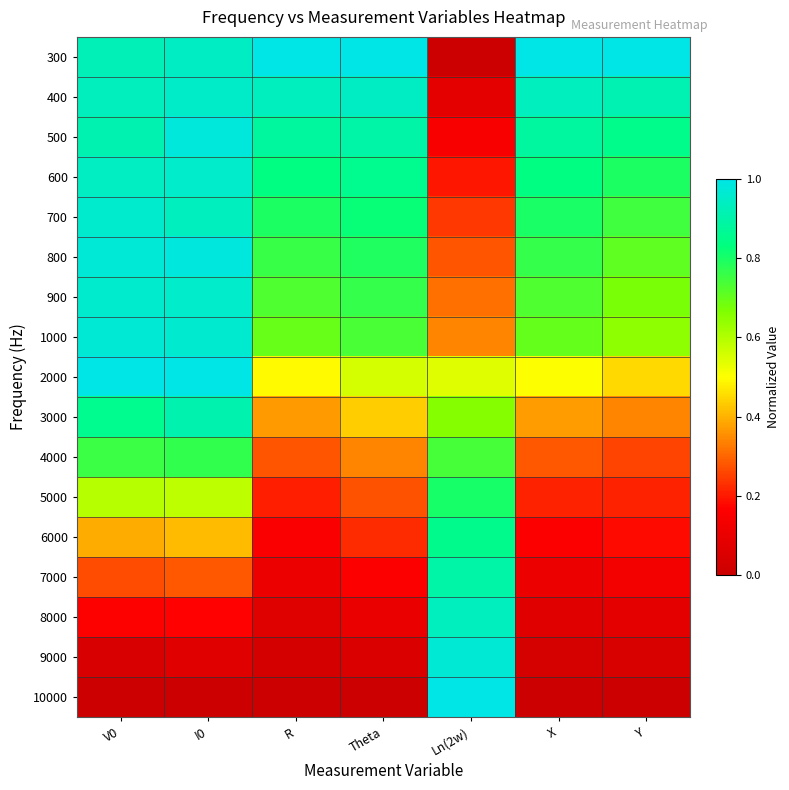

Reading left to right, list all the values displayed in this chart.

300: V0=0.9	I0=0.9	R=1.0	Theta=1.0	Ln(2w)=0.0	X=1.0	Y=1.0
400: V0=0.9	I0=1.0	R=0.9	Theta=0.9	Ln(2w)=0.1	X=0.9	Y=0.9
500: V0=0.9	I0=1.0	R=0.9	Theta=0.9	Ln(2w)=0.1	X=0.9	Y=0.9
600: V0=0.9	I0=1.0	R=0.8	Theta=0.9	Ln(2w)=0.2	X=0.8	Y=0.8
700: V0=1.0	I0=0.9	R=0.8	Theta=0.8	Ln(2w)=0.2	X=0.8	Y=0.7
800: V0=1.0	I0=1.0	R=0.8	Theta=0.8	Ln(2w)=0.3	X=0.8	Y=0.7
900: V0=1.0	I0=1.0	R=0.7	Theta=0.8	Ln(2w)=0.3	X=0.7	Y=0.7
1000: V0=1.0	I0=1.0	R=0.7	Theta=0.7	Ln(2w)=0.3	X=0.7	Y=0.6
2000: V0=1.0	I0=1.0	R=0.5	Theta=0.6	Ln(2w)=0.5	X=0.5	Y=0.5
3000: V0=0.9	I0=0.9	R=0.4	Theta=0.4	Ln(2w)=0.7	X=0.4	Y=0.3
4000: V0=0.8	I0=0.8	R=0.3	Theta=0.3	Ln(2w)=0.7	X=0.3	Y=0.3
5000: V0=0.6	I0=0.6	R=0.2	Theta=0.3	Ln(2w)=0.8	X=0.2	Y=0.2
6000: V0=0.4	I0=0.4	R=0.2	Theta=0.2	Ln(2w)=0.9	X=0.2	Y=0.2
7000: V0=0.3	I0=0.3	R=0.1	Theta=0.2	Ln(2w)=0.9	X=0.1	Y=0.1
8000: V0=0.2	I0=0.2	R=0.1	Theta=0.1	Ln(2w)=0.9	X=0.1	Y=0.1
9000: V0=0.0	I0=0.1	R=0.0	Theta=0.1	Ln(2w)=1.0	X=0.0	Y=0.0
10000: V0=0.0	I0=0.0	R=0.0	Theta=0.0	Ln(2w)=1.0	X=0.0	Y=0.0